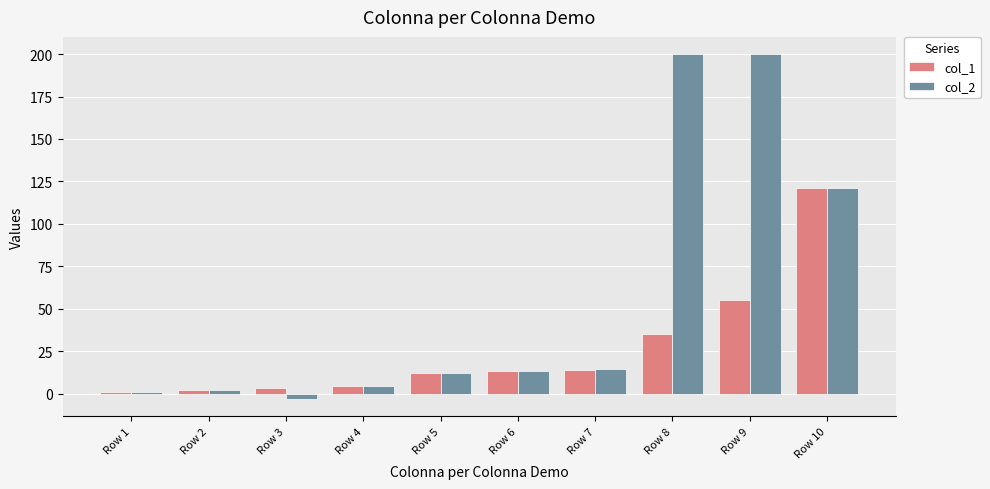

What is the sum of all col_2 values?

565.6